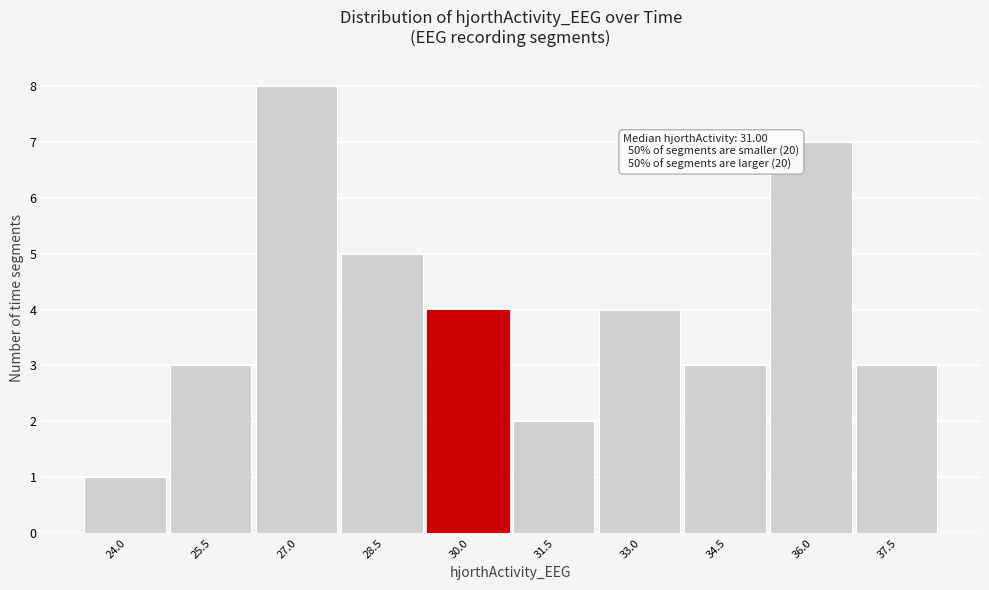

Reading right to left, transcribe all the data shown in this chart.

3	7	3	4	2	4	5	8	3	1